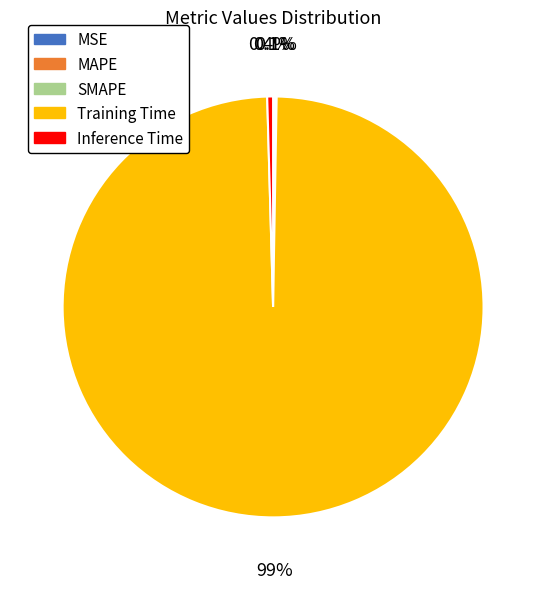

Does any single category account for the majority?

Yes